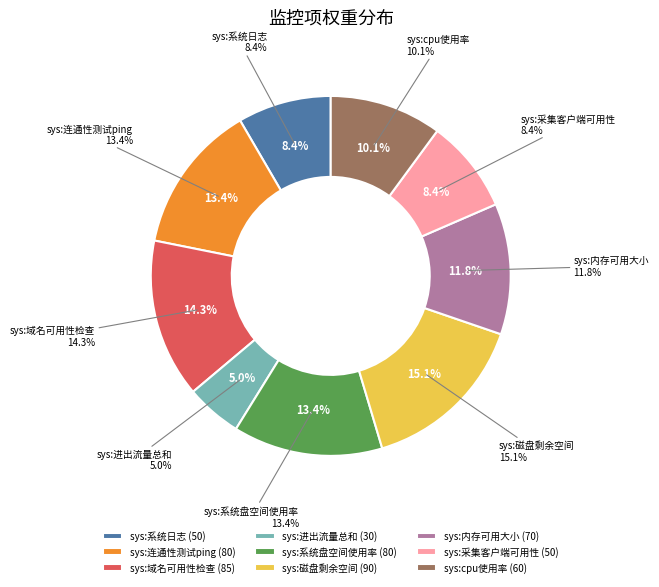

Is the sum of sys:系统日志 and sys:内存可用大小 greater than half?

No